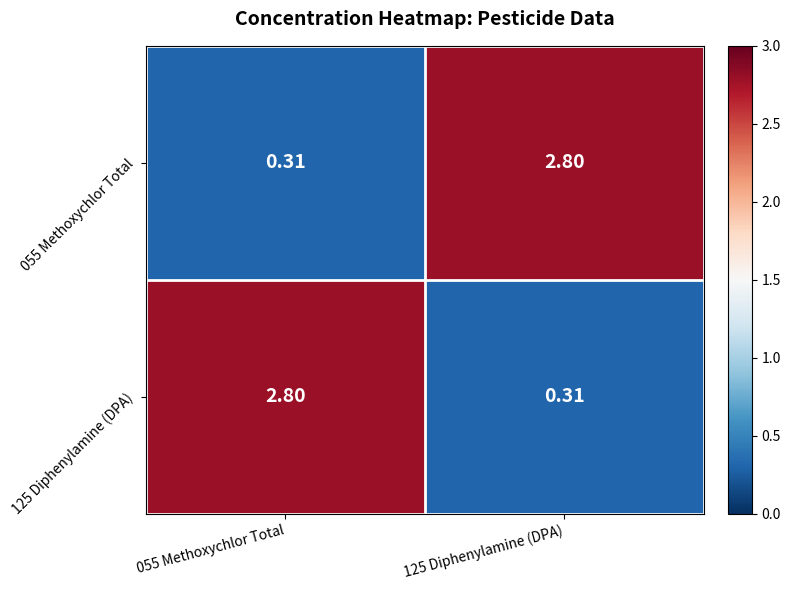

At how many categories does at least one series exceed 0?

2